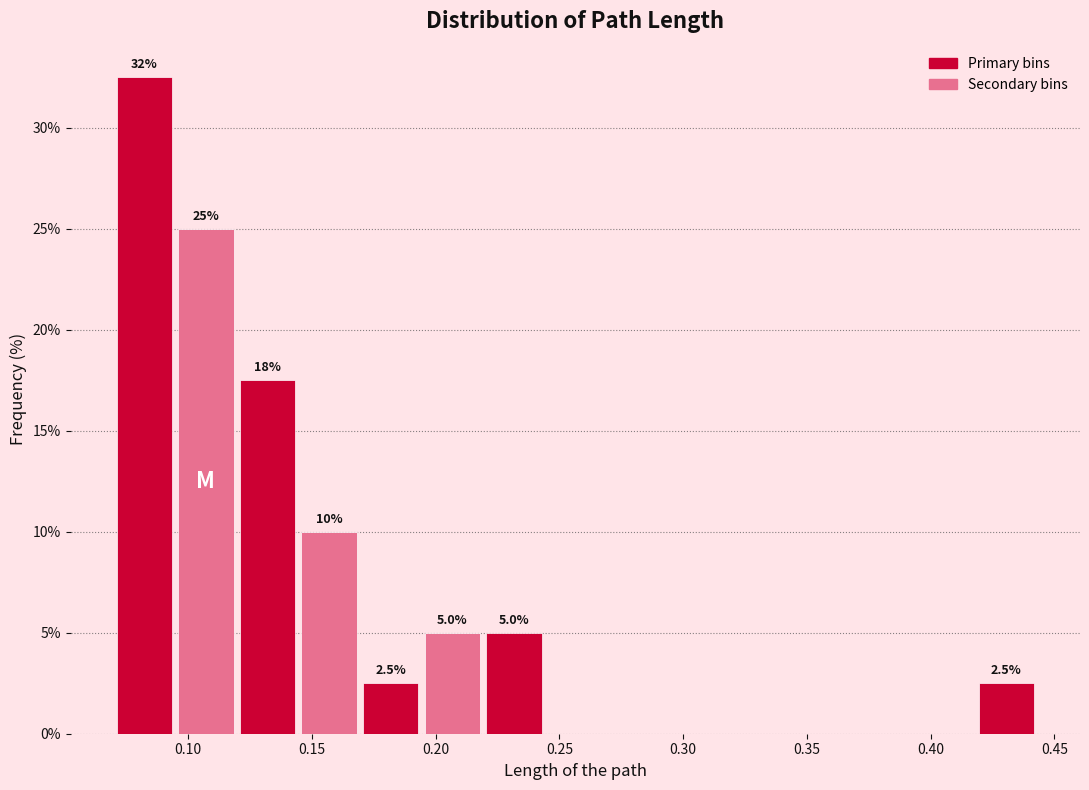

Over which range of the x-axis is the bar tallest?

0.070 to 0.095